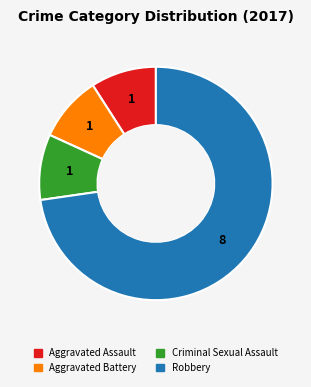

Does any single category account for the majority?

Yes